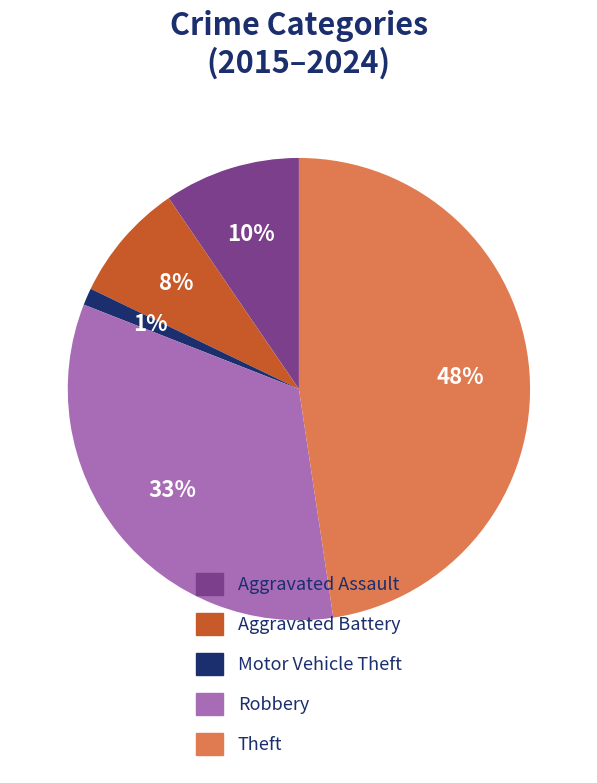

What is the largest slice in the pie chart?

Theft